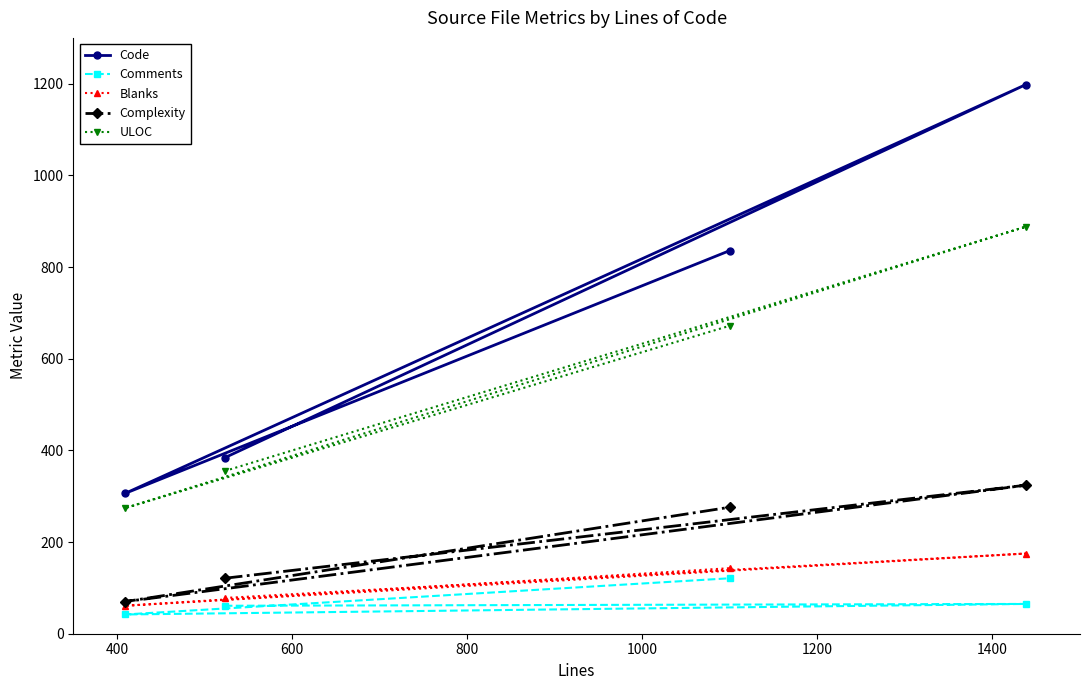

List the series in order of their peak value, lowest first.

Comments, Blanks, Complexity, ULOC, Code